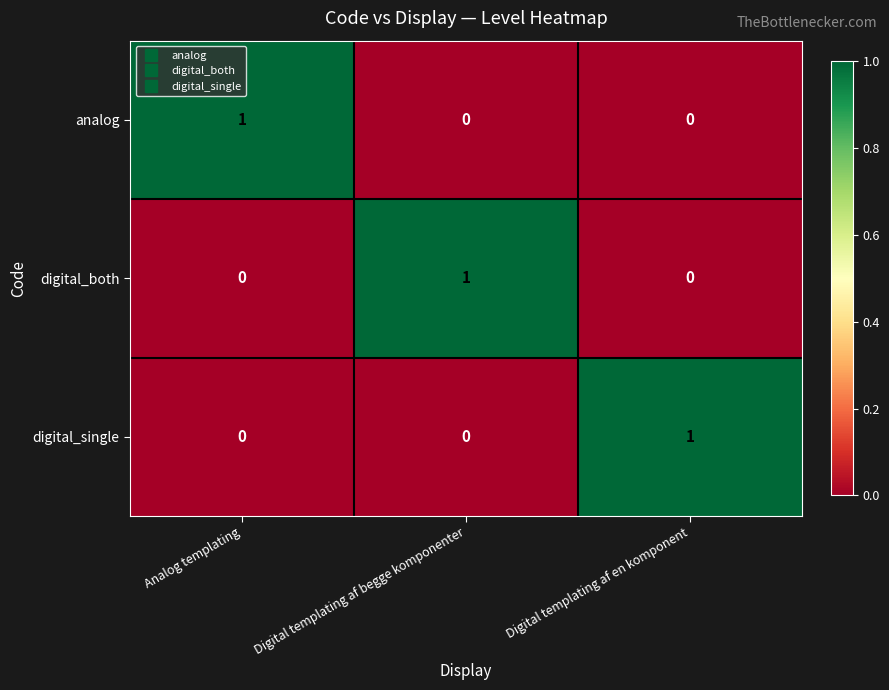

True or false: analog has a value of -1 at Digital templating af begge komponenter.

False